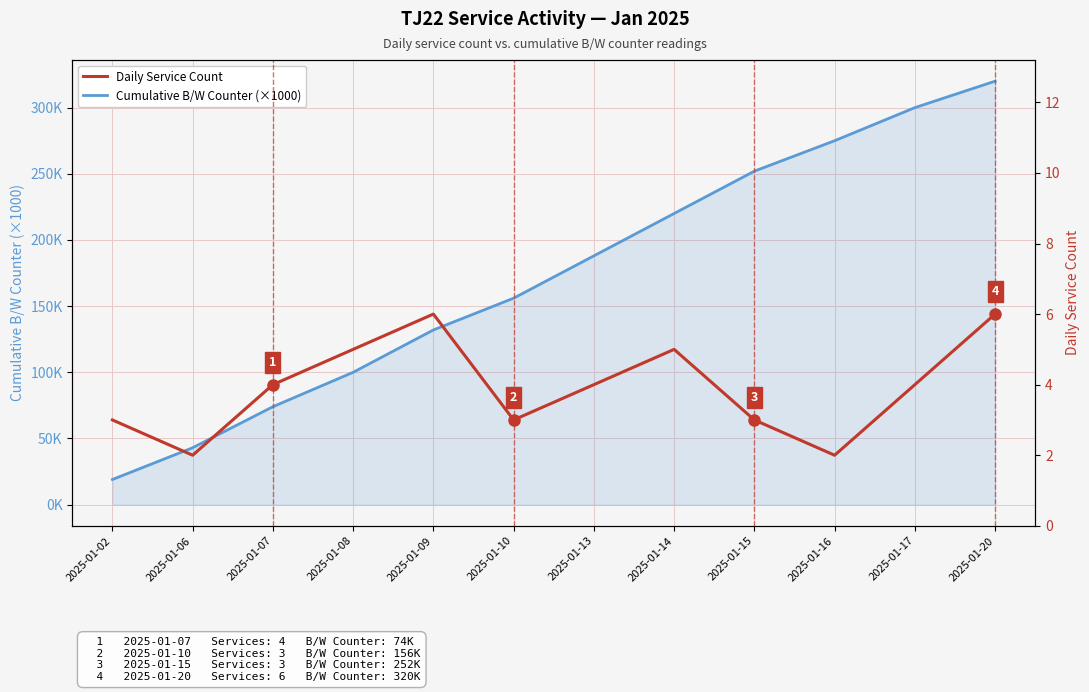

Read the Cumulative B/W Counter (×1000) value at 2025-01-20.

320